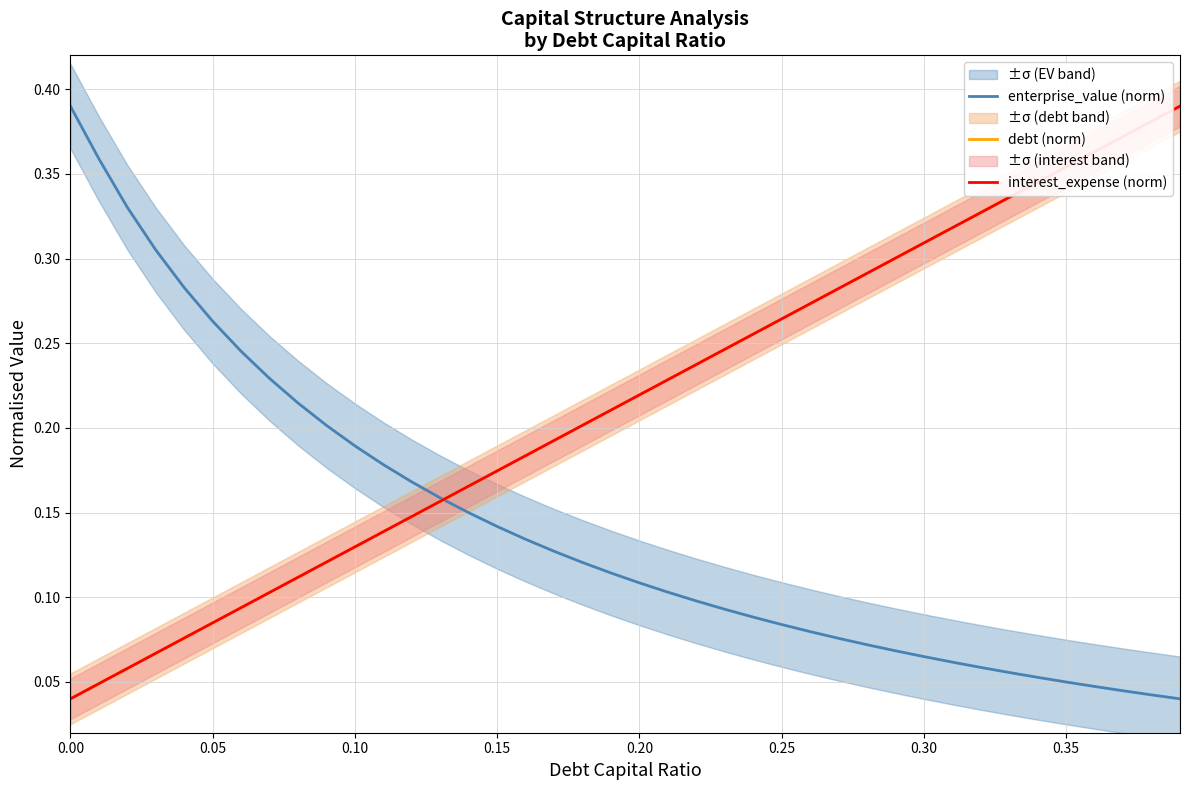

At which label does debt (norm) reach its peak?

39